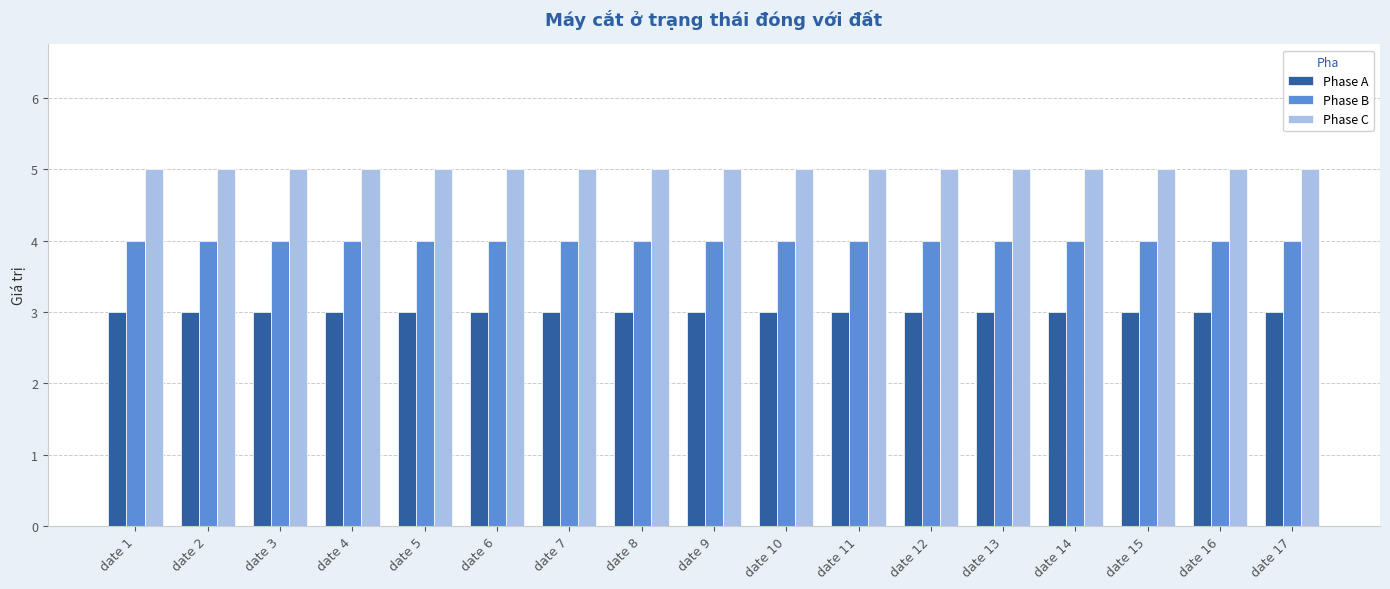

Is the value of Phase C at date 17 greater than the value of Phase B at date 15?

Yes